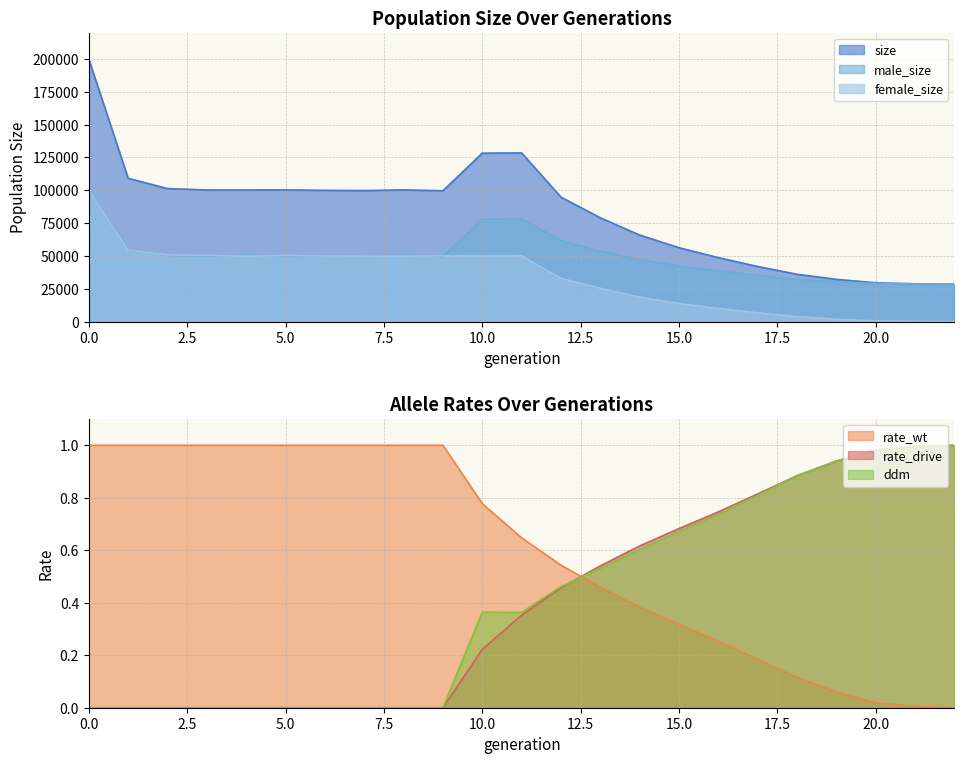

How many data points in female_size are above 49758?

11